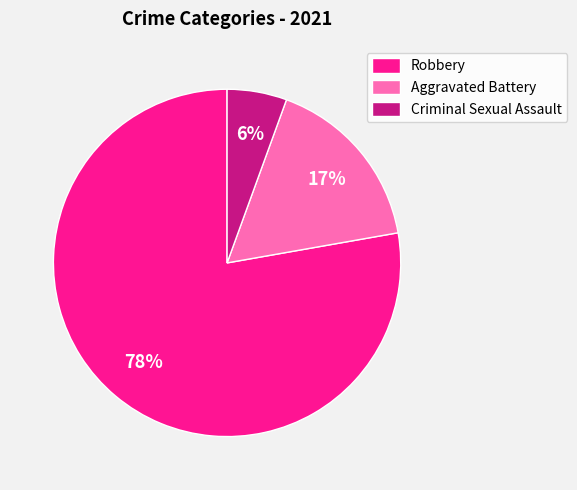

To the nearest percent, what portion does Criminal Sexual Assault represent?

6%